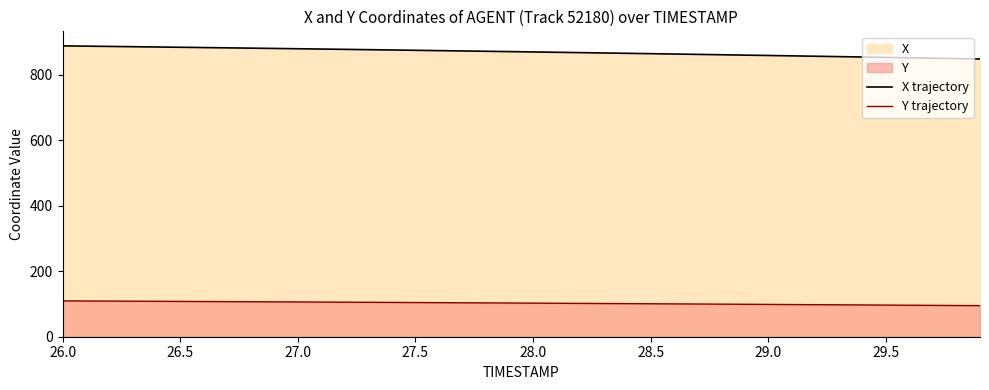

Reading left to right, transcribe all the data shown in this chart.

X trajectory: 888.0	887.2	886.3	885.5	884.6	883.7	882.9	882.0	881.1	880.2	879.2	878.3	877.4	876.4	875.5	874.5	873.5	872.5	871.5	870.5	869.5	868.4	867.4	866.3	865.3	864.2	863.1	862.0	860.9	859.8	858.7	857.5	856.4	855.2	854.0	852.9	851.7	850.5	849.2	848.0
Y trajectory: 109.5	109.1	108.8	108.5	108.2	107.8	107.5	107.2	106.8	106.5	106.1	105.8	105.4	105.1	104.7	104.4	104.0	103.7	103.3	102.9	102.5	102.2	101.8	101.4	101.0	100.6	100.3	99.9	99.5	99.1	98.7	98.3	97.8	97.4	97.0	96.6	96.2	95.7	95.3	94.9